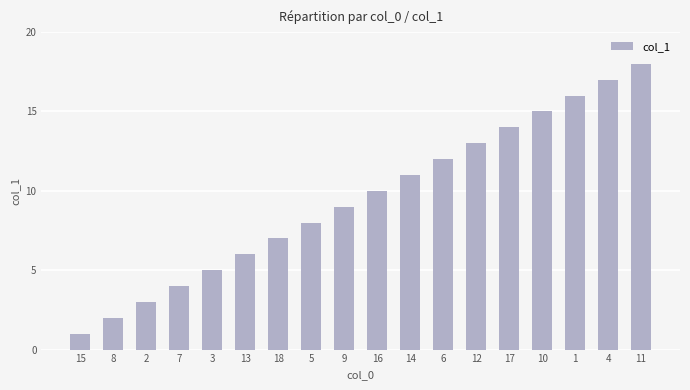

What is the change in value from 18 to 1?

+9